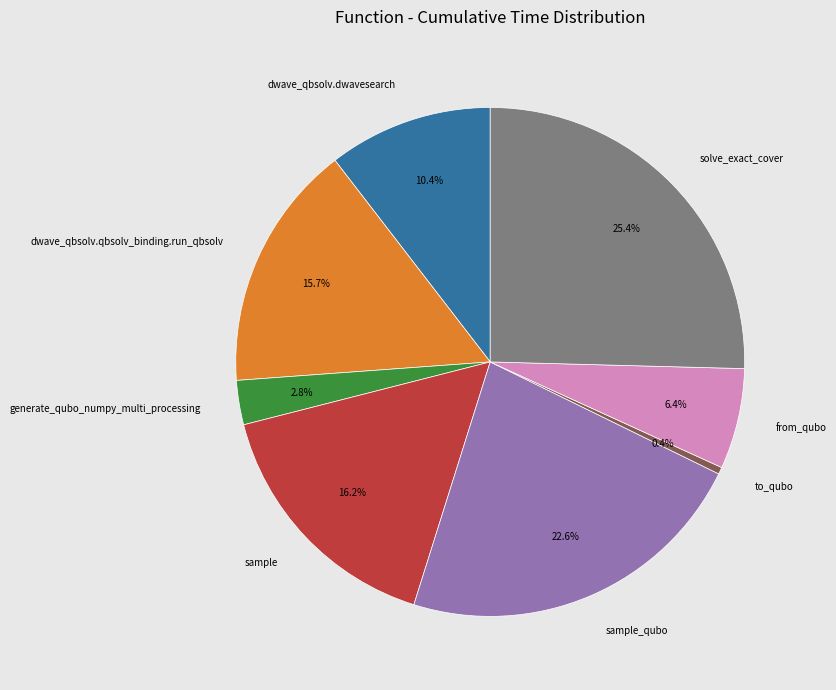

Is there a majority slice in this chart?

No